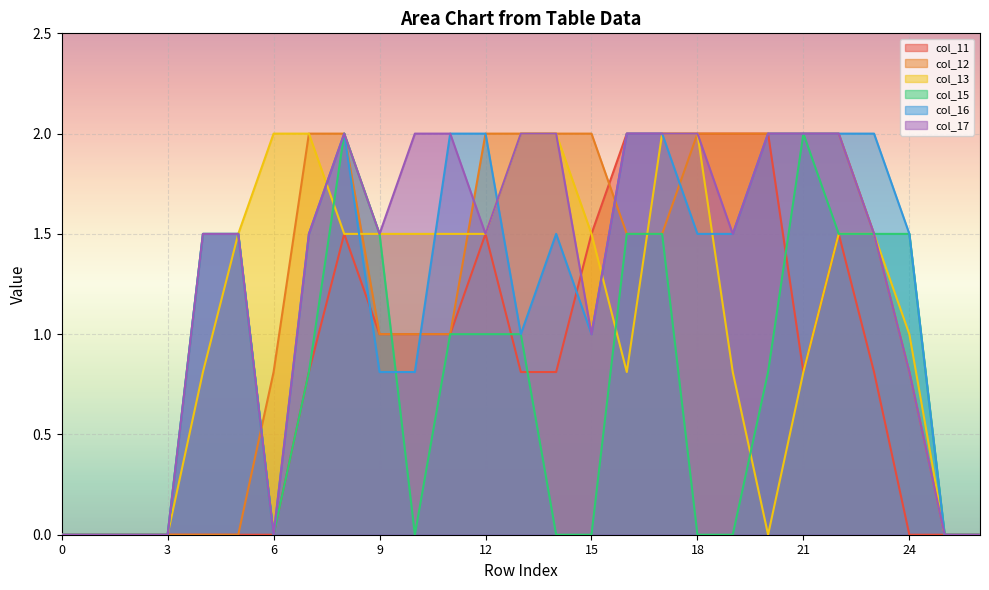

How many col_17 values are between 0 and 2?

27